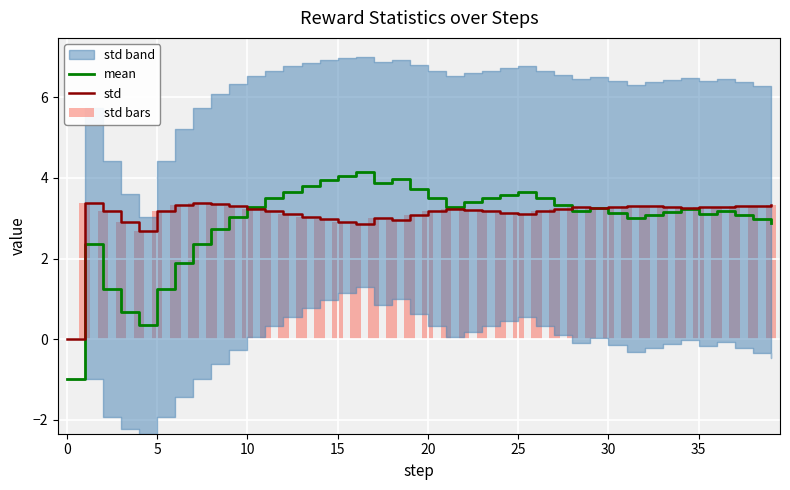

Which series has the widest spread of values?

mean